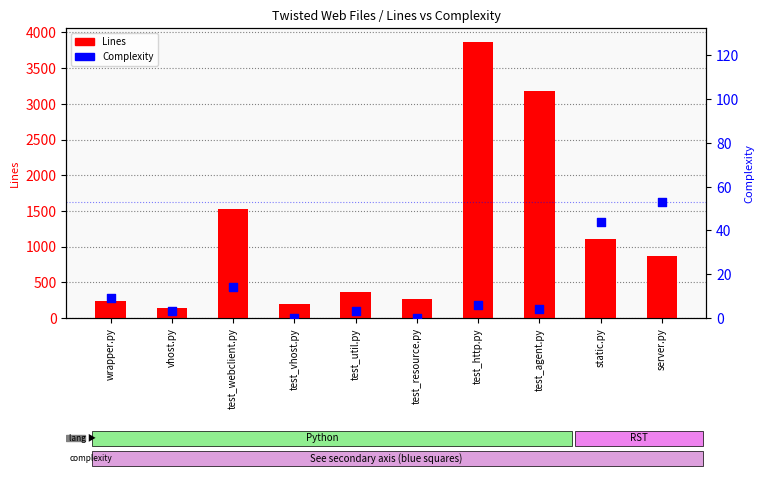

What are all the series names shown in the legend?

Lines, Complexity